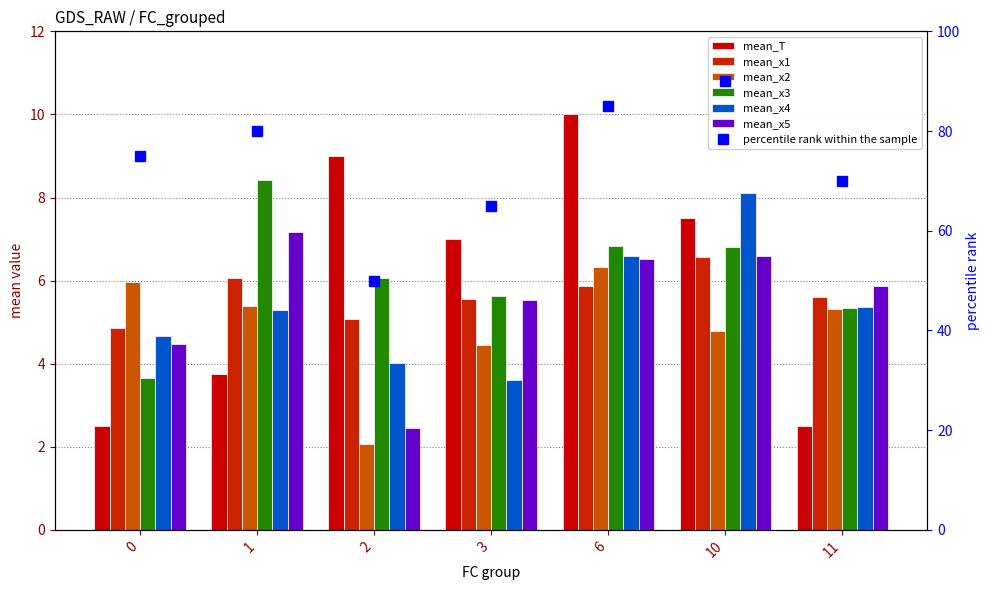

How many groups of bars are there?

7